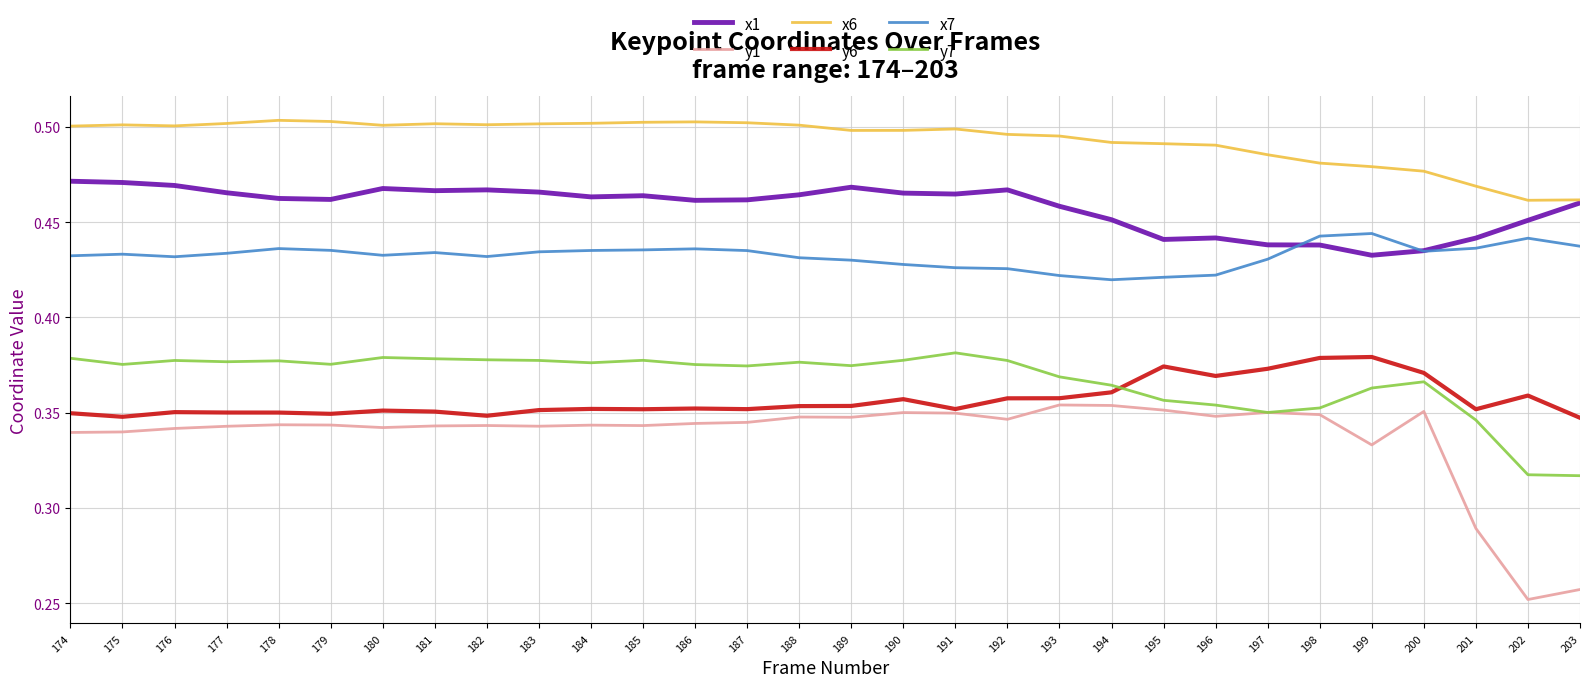

True or false: x1 has a value of 0.5 at 174.

True